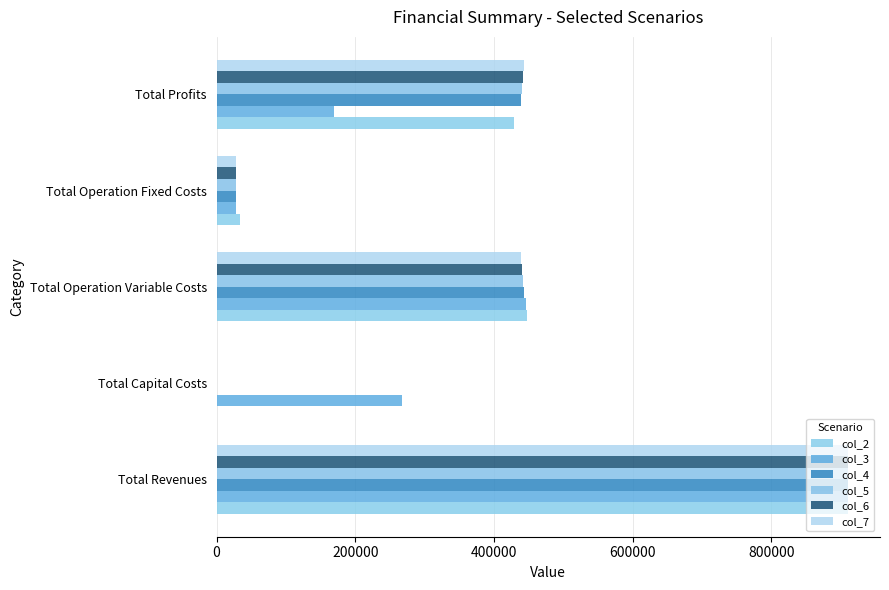

How many data points does each series have?

5